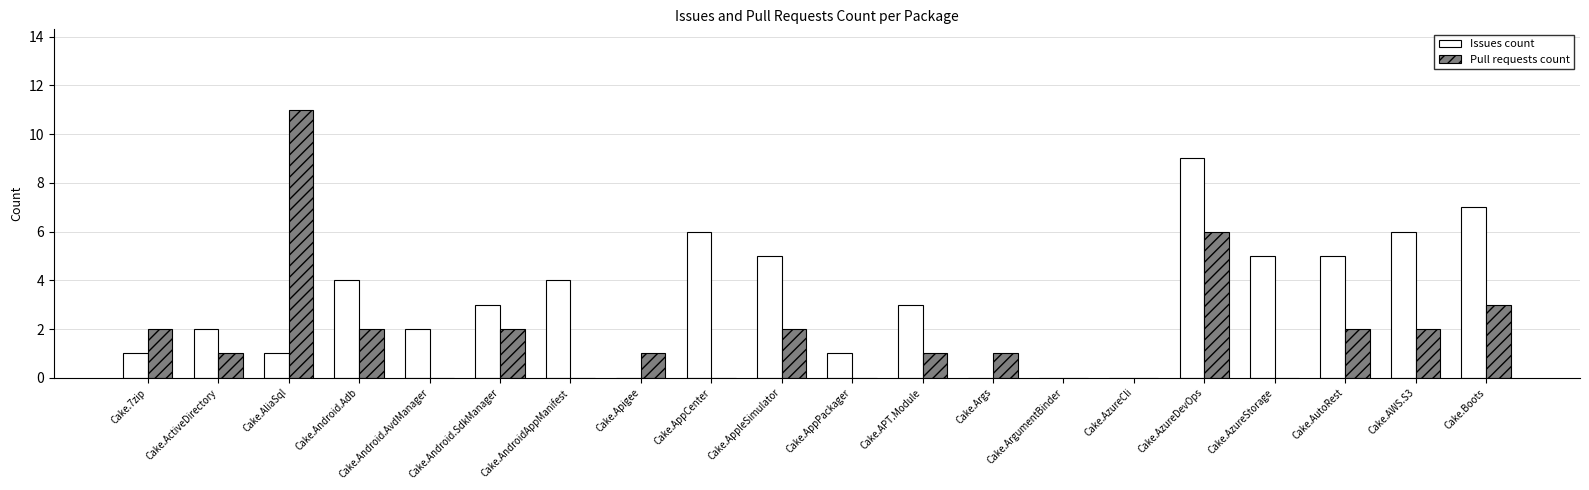

What are all the series names shown in the legend?

Issues count, Pull requests count